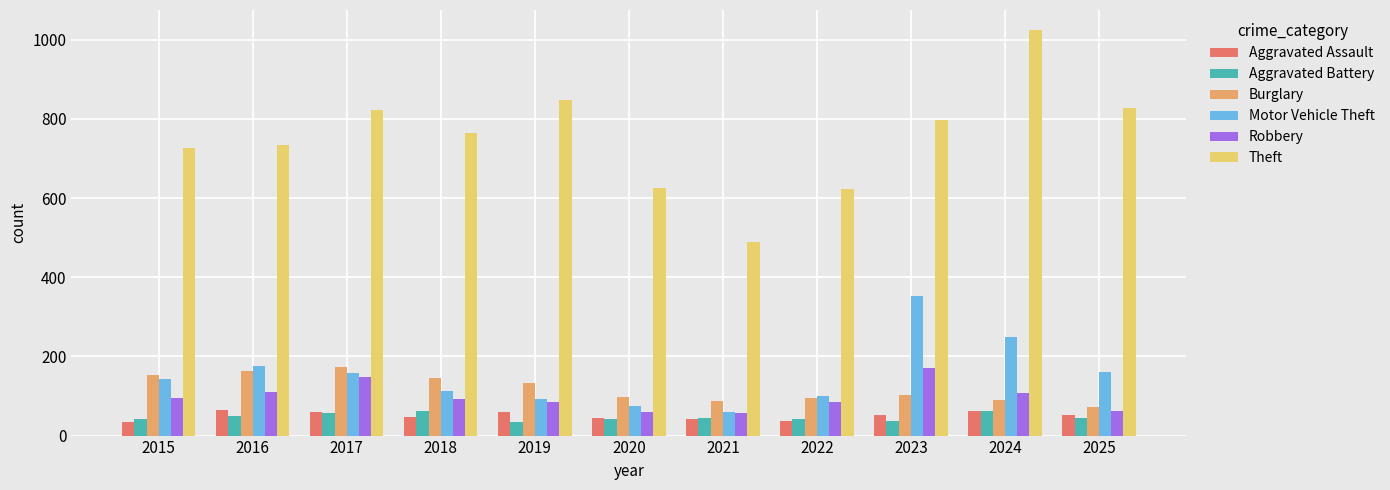

What is the value of the Theft bar at the 2nd from the left?

735